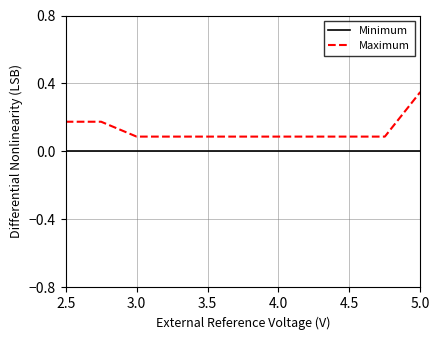

True or false: Maximum and Minimum cross at least once.

False